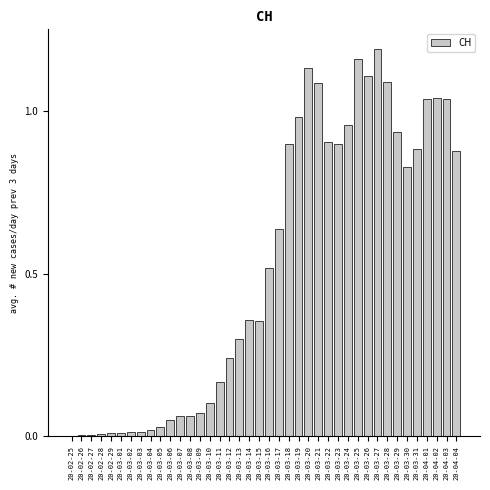

The chart shows a value of 1.6 at 20-04-02. True or false?

False